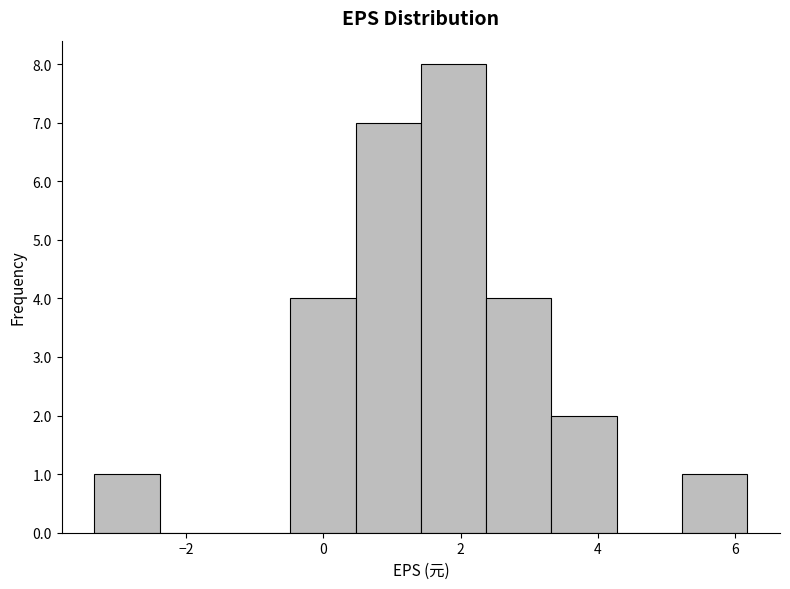

Reading left to right, transcribe this chart: for each bar, give the range it covers on the x-axis and its height. Neither the bar edges nor the heights are printed on the chart, so give them approximately, as read against the axes.

-3.4 to -2.4: 1
-2.4 to -1.4: 0
-1.4 to -0.4: 0
-0.4 to 0.4: 4
0.4 to 1.4: 7
1.4 to 2.4: 8
2.4 to 3.4: 4
3.4 to 4.2: 2
4.2 to 5.2: 0
5.2 to 6.2: 1